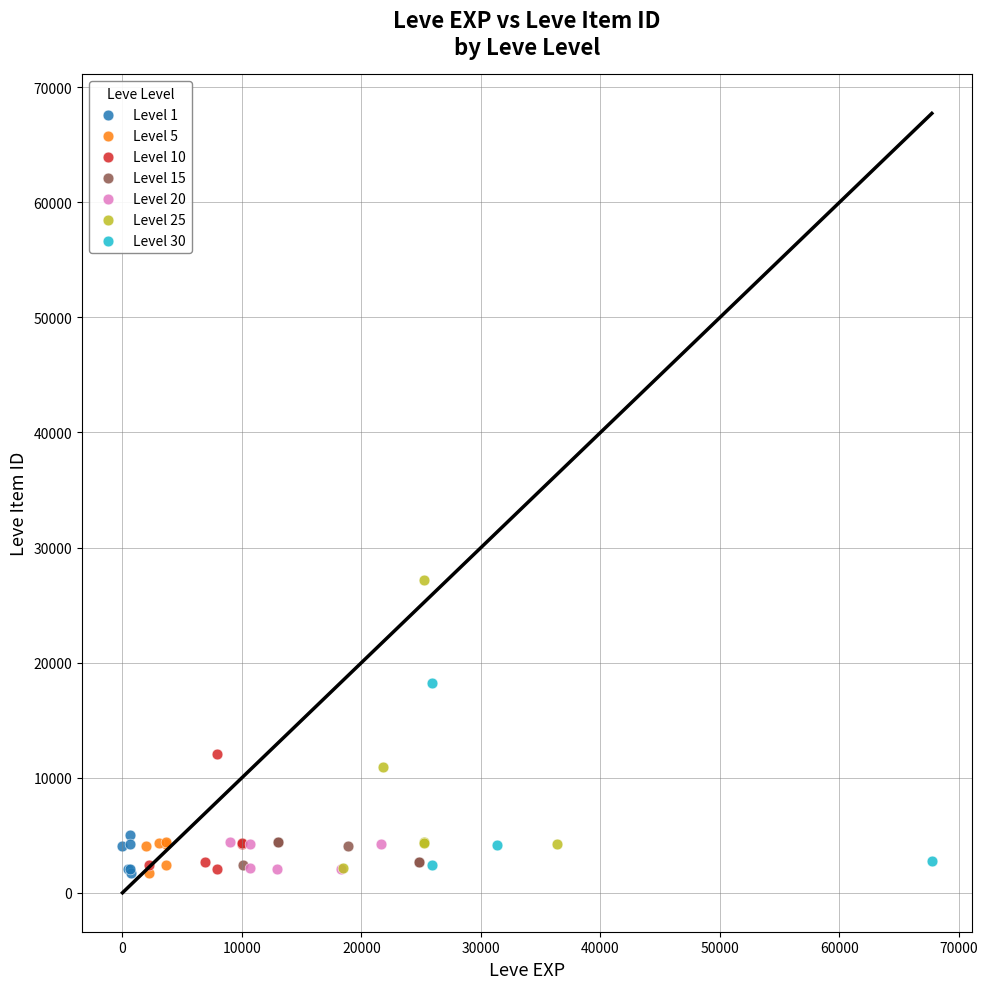

Which series has the widest spread of Y values?

Level 25